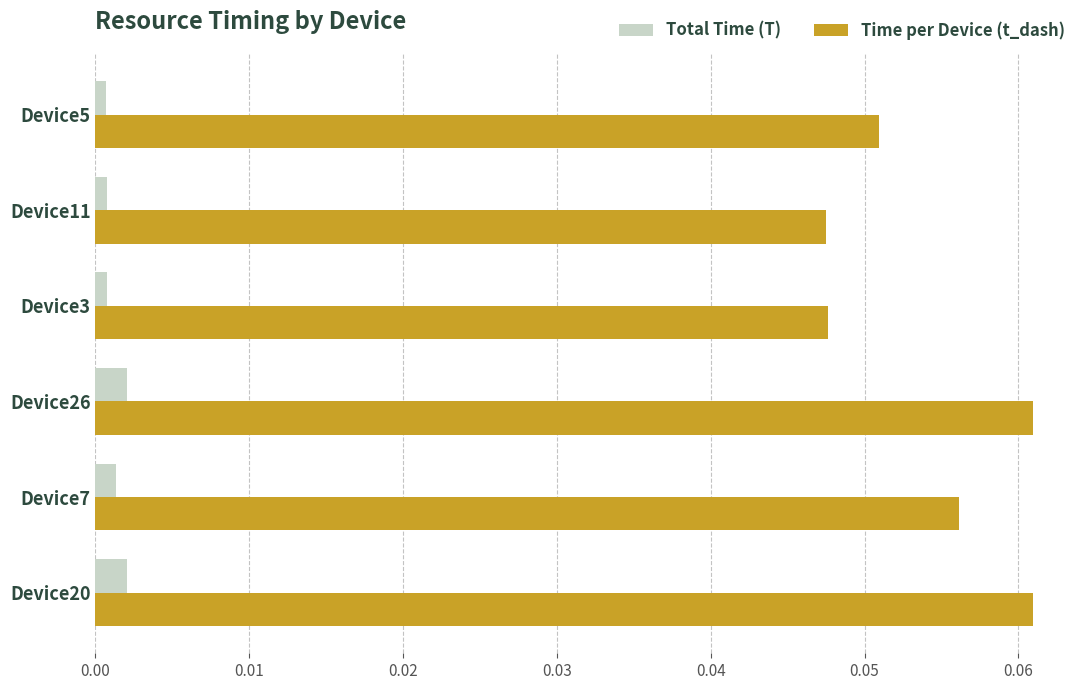

Rank the series by their average value, from lowest to highest.

Total Time (T), Time per Device (t_dash)